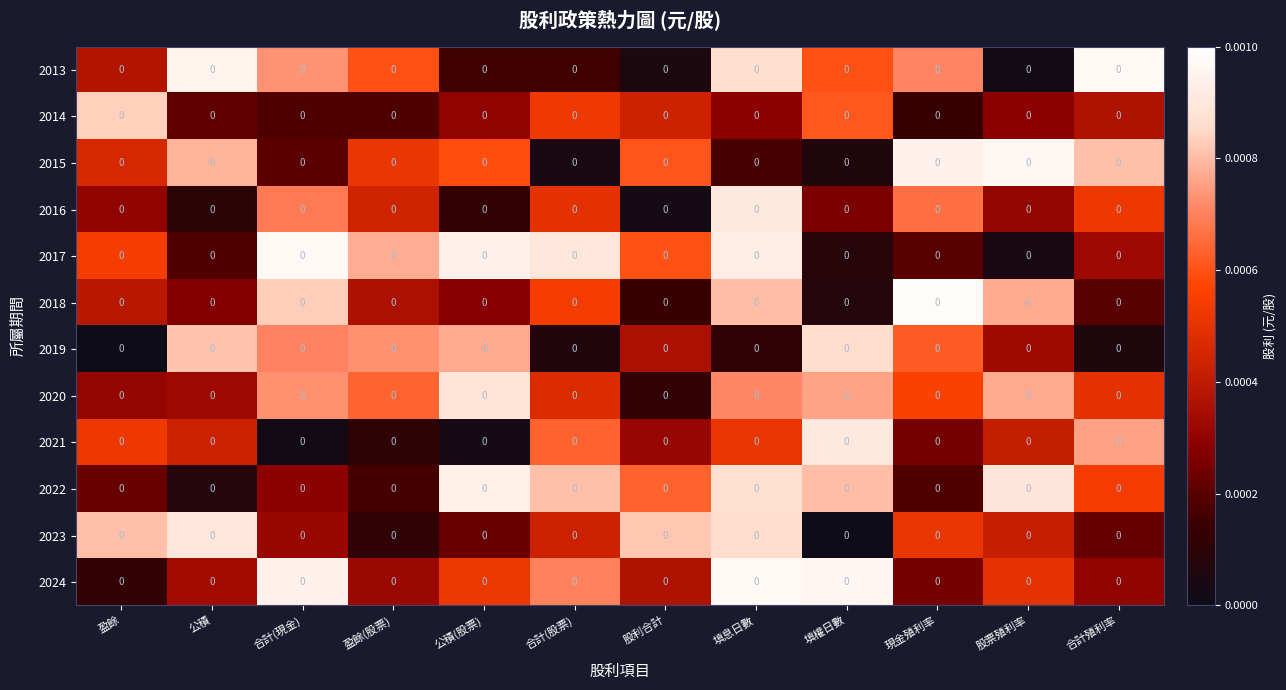

The 2019 series shows 0.0 at 股票殖利率. True or false?

False